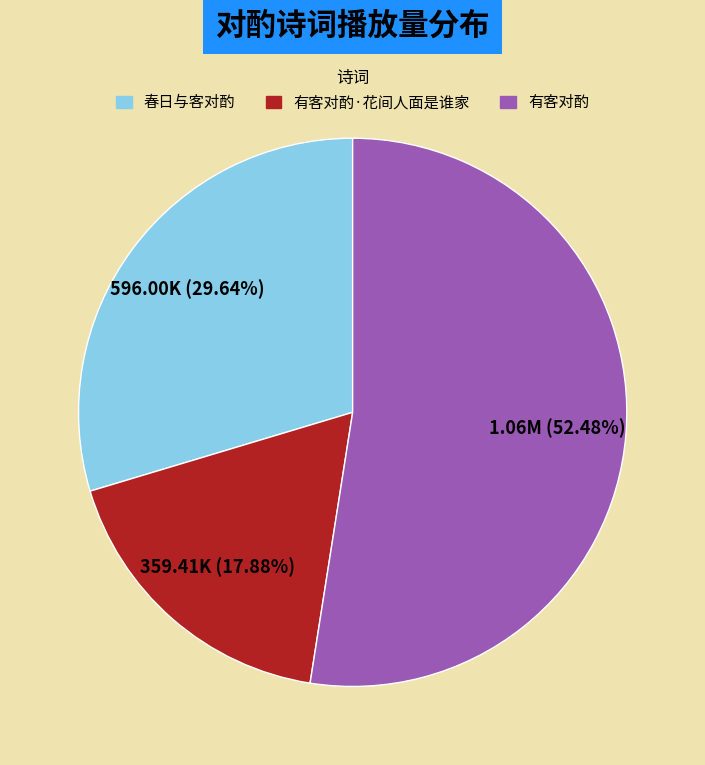

To the nearest percent, what percentage of the pie is 有客对酌?

52%